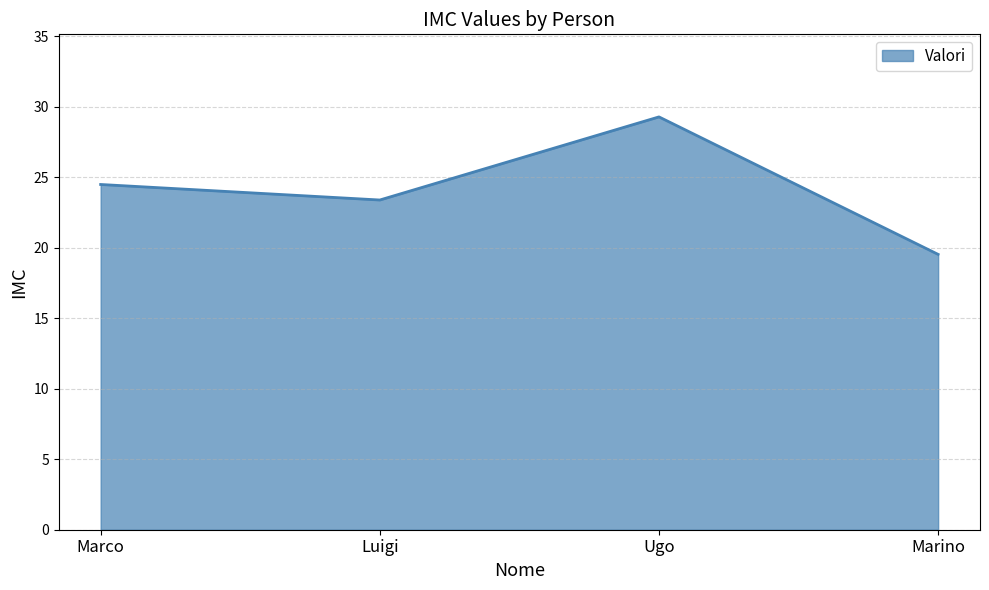

The value at Marino is 19.5. True or false?

True